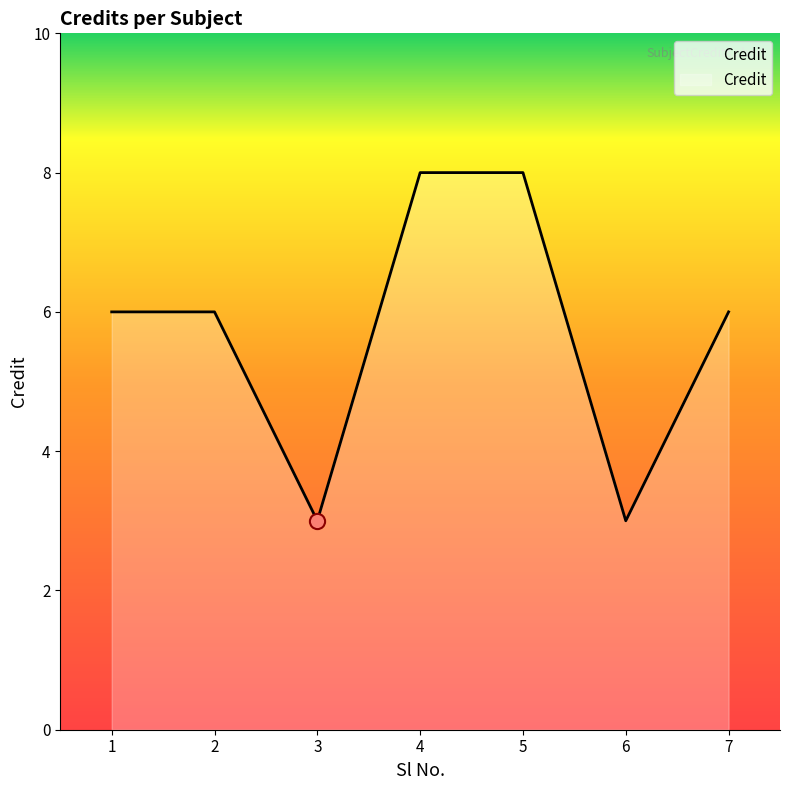

Which has a higher value, 5 or 1?

5